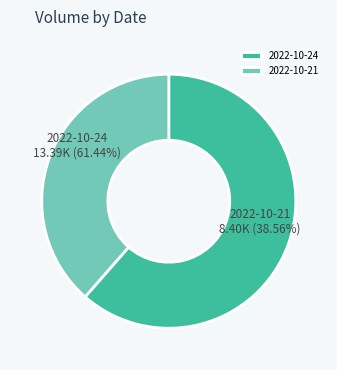

Does 2022-10-24 account for over 50% of the chart?

Yes